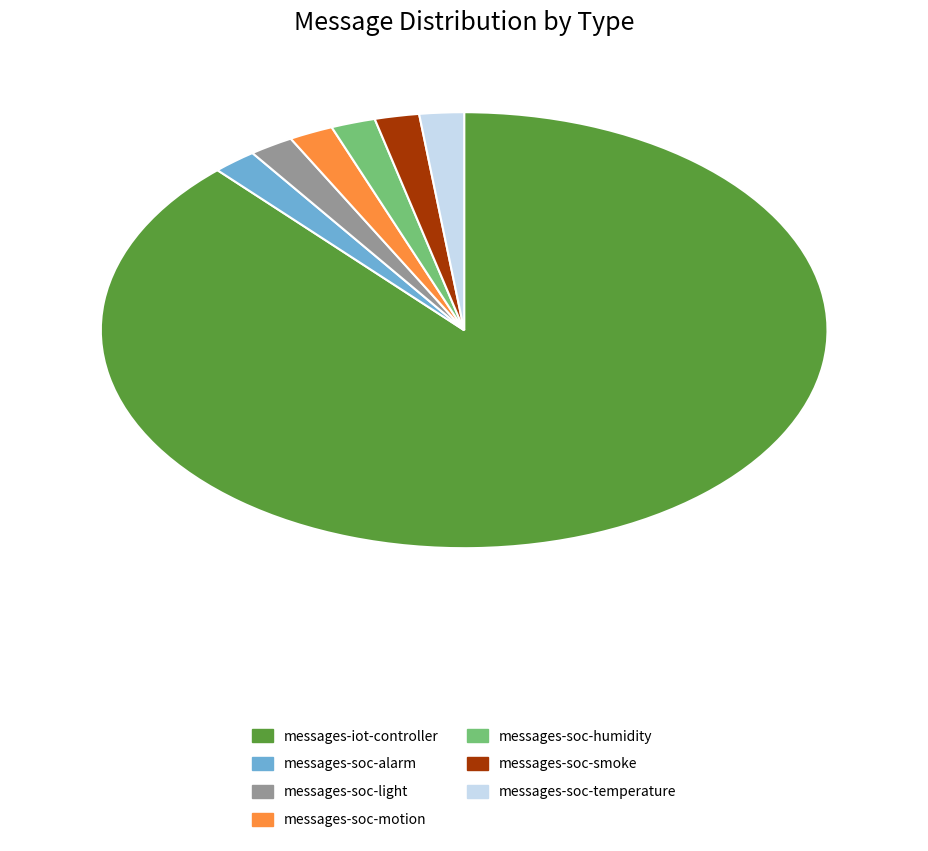

Which category accounts for the majority?

messages-iot-controller